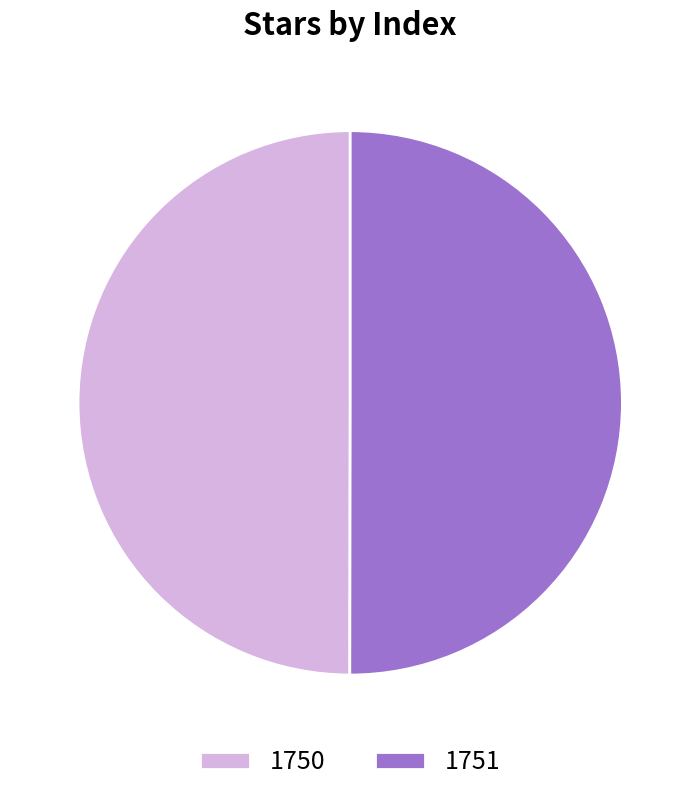

True or false: 1750 accounts for 50% of the total.

True